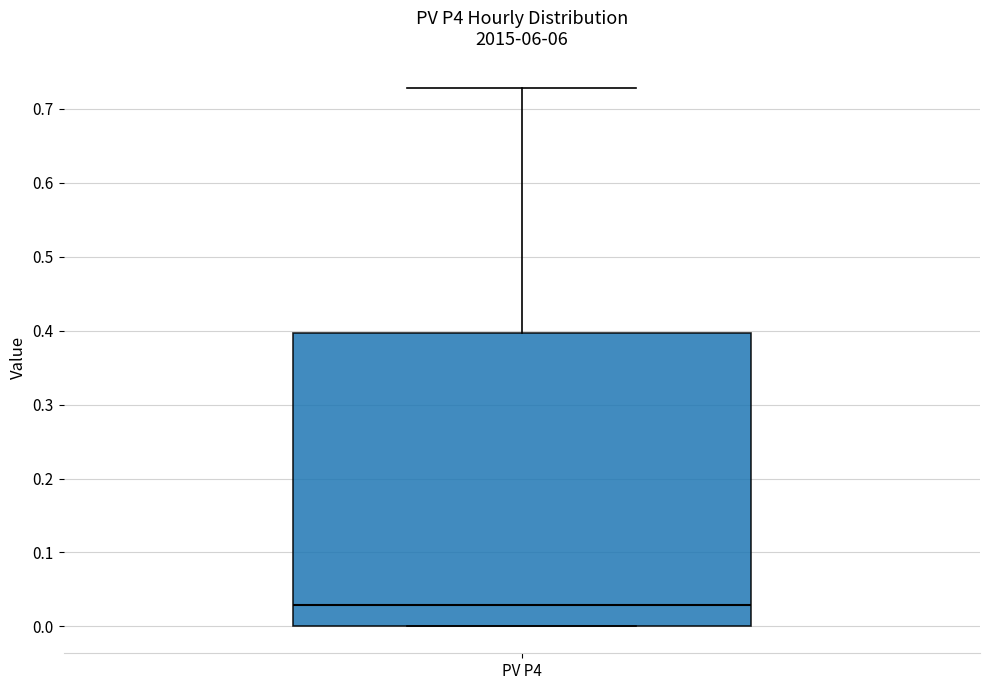

Transcribe this box plot: give where the median line is, the range the box spans, and where the two whiskers end, as read against the y-axis. The values are not printed on the chart, so give them approximately, as read against the axis.

median 0.03, box 0.00 to 0.40, whiskers 0.00 to 0.73